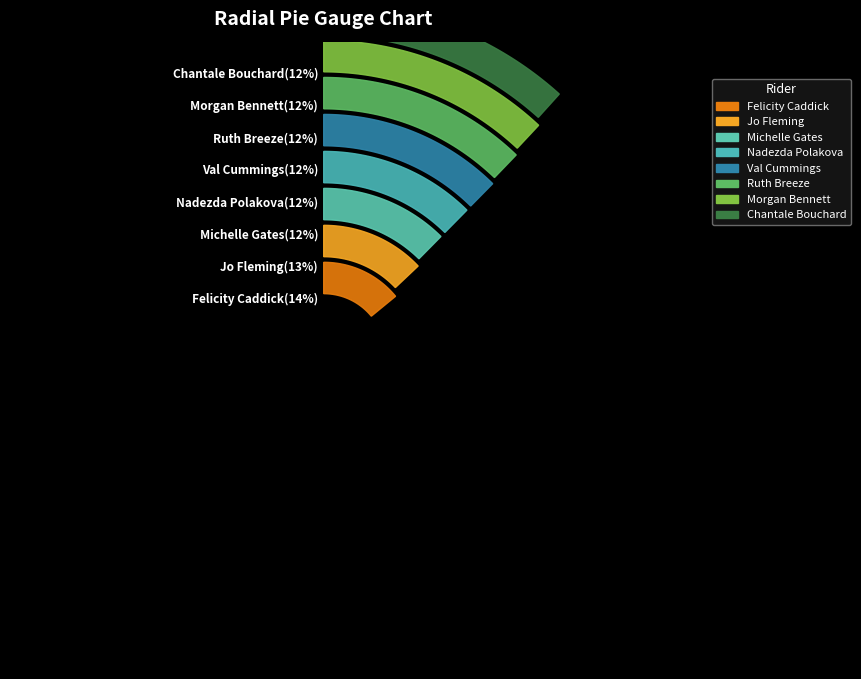

How many segments does this pie chart have?

8